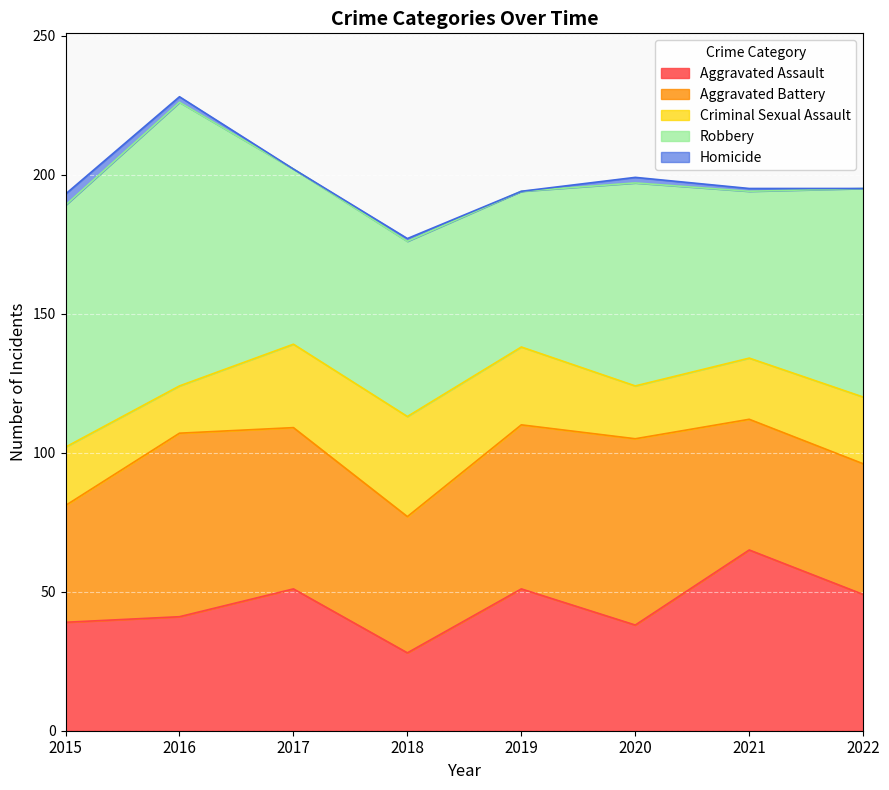

After their last crossing, which series has the higher values: Aggravated Battery or Robbery?

Robbery